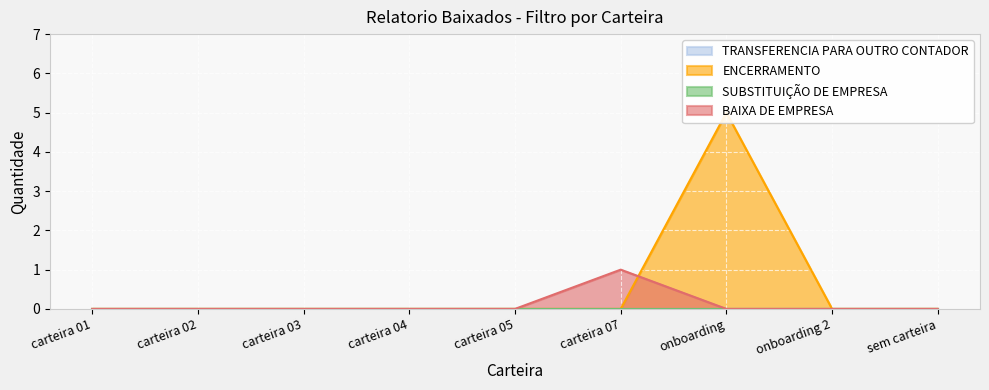

How many intersections are there between ENCERRAMENTO and BAIXA DE EMPRESA?

1